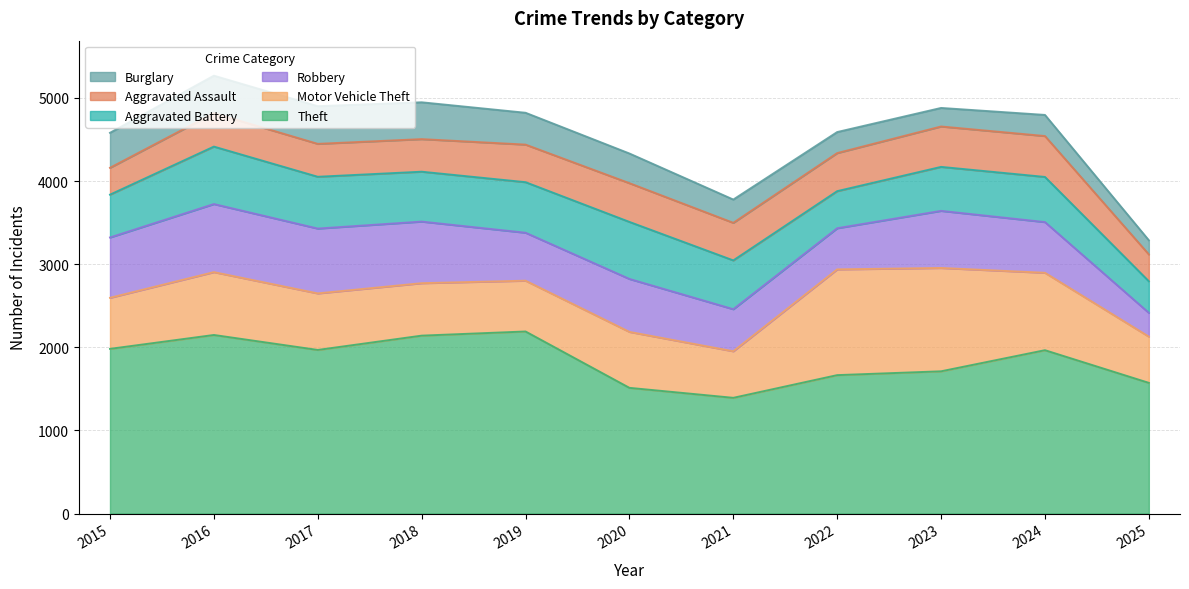

True or false: Motor Vehicle Theft has a value of 257 at 2025.

False